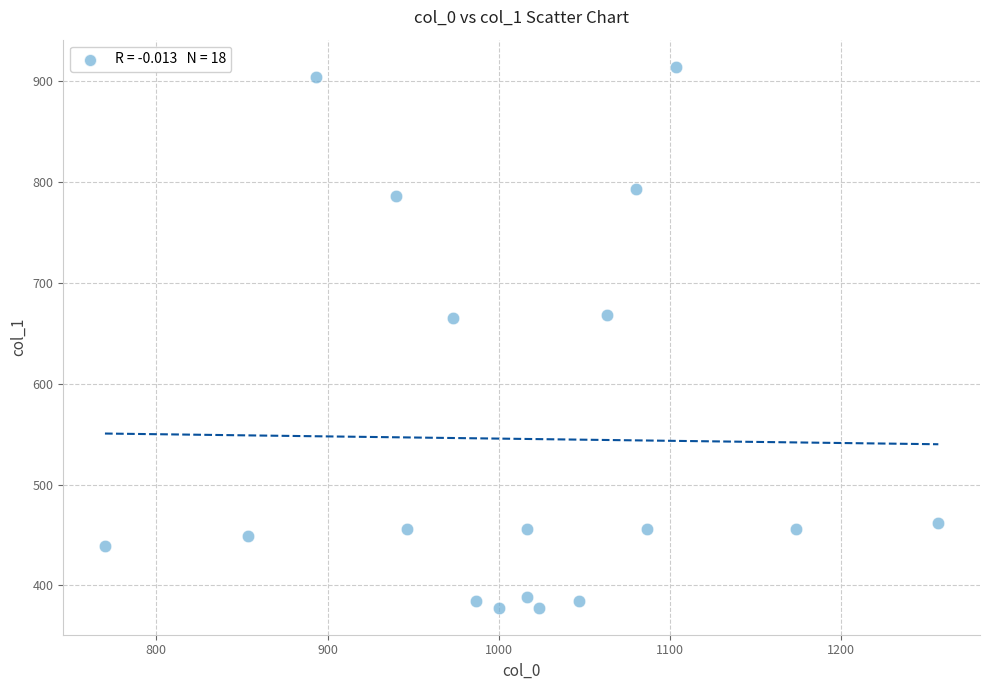

What is the range of Y values (max minus min)?

536.6